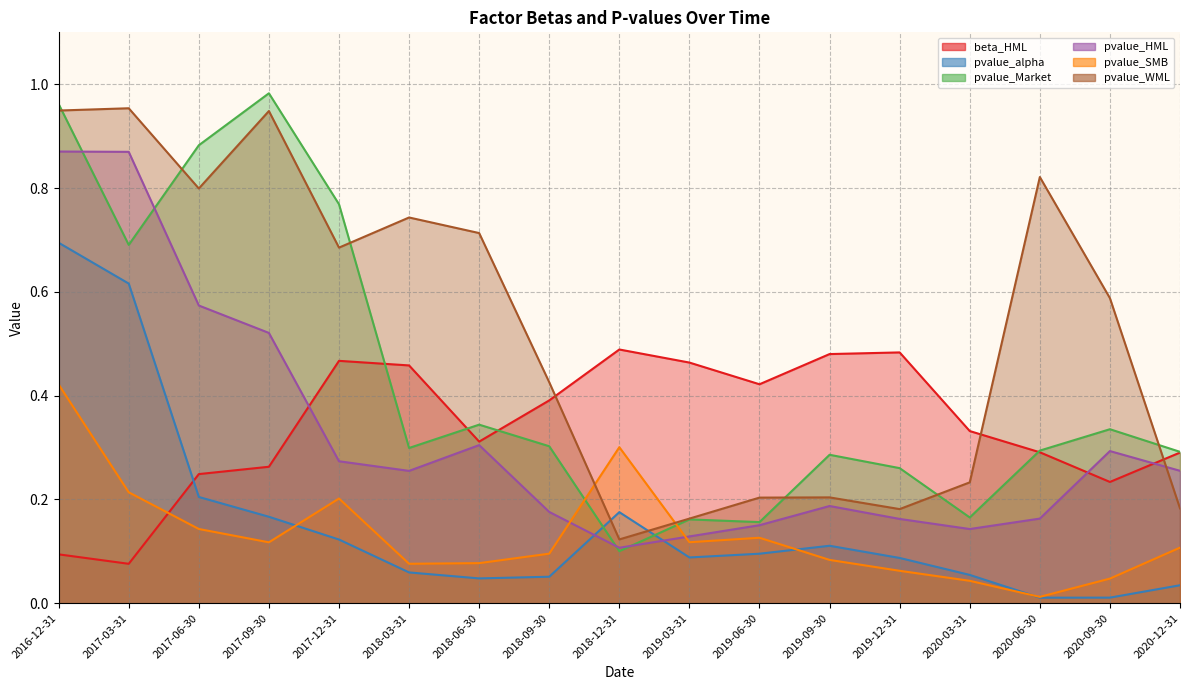

List the series in order of their peak value, lowest first.

pvalue_SMB, beta_HML, pvalue_alpha, pvalue_HML, pvalue_WML, pvalue_Market